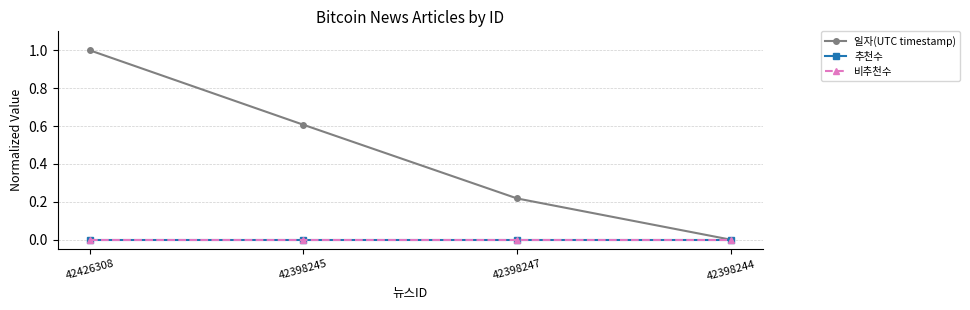

List the series in order of their peak value, highest first.

일자(UTC timestamp), 추천수, 비추천수